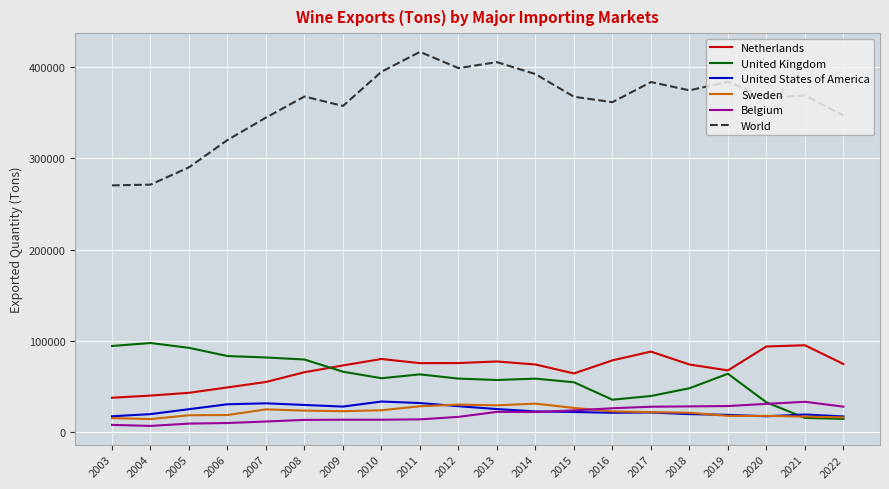

What is the lowest value of the World series?

270472